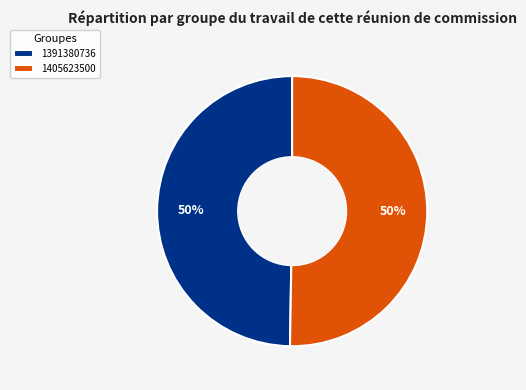

How many slices are in this pie chart?

2